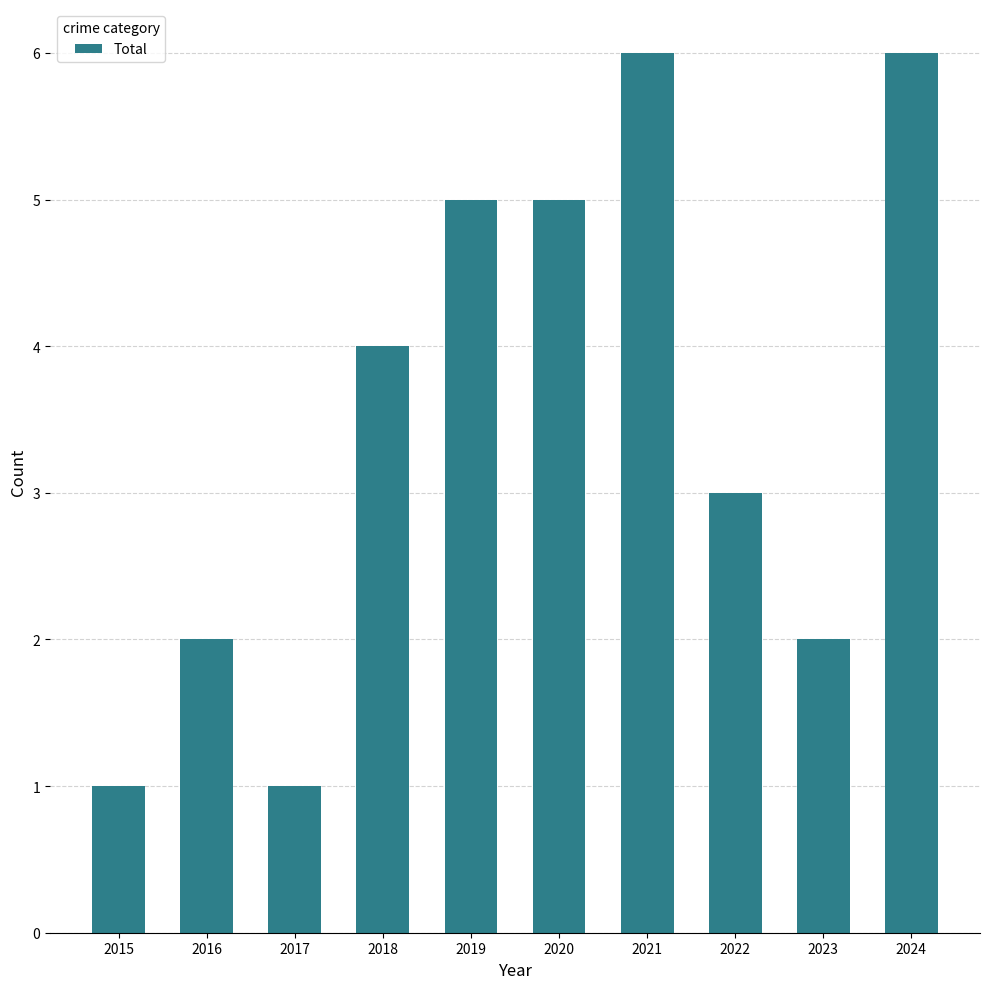

Reading right to left, transcribe all the data shown in this chart.

2024=6	2023=2	2022=3	2021=6	2020=5	2019=5	2018=4	2017=1	2016=2	2015=1